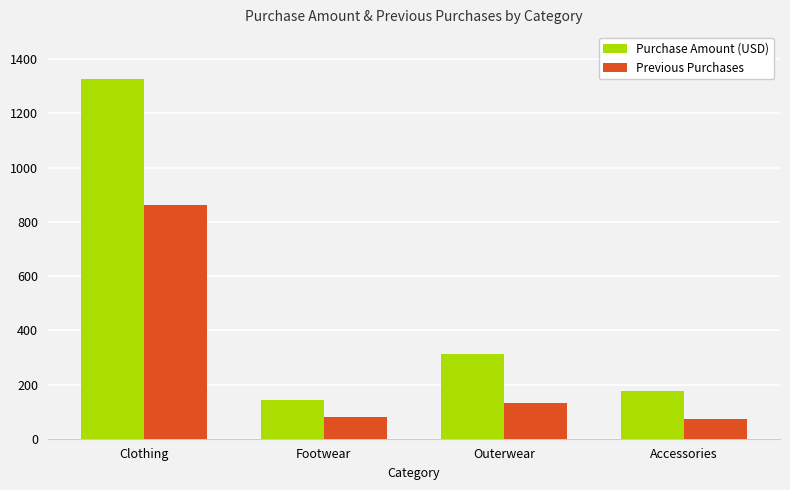

What is the value of the Purchase Amount (USD) bar at the 4th from the left?

176